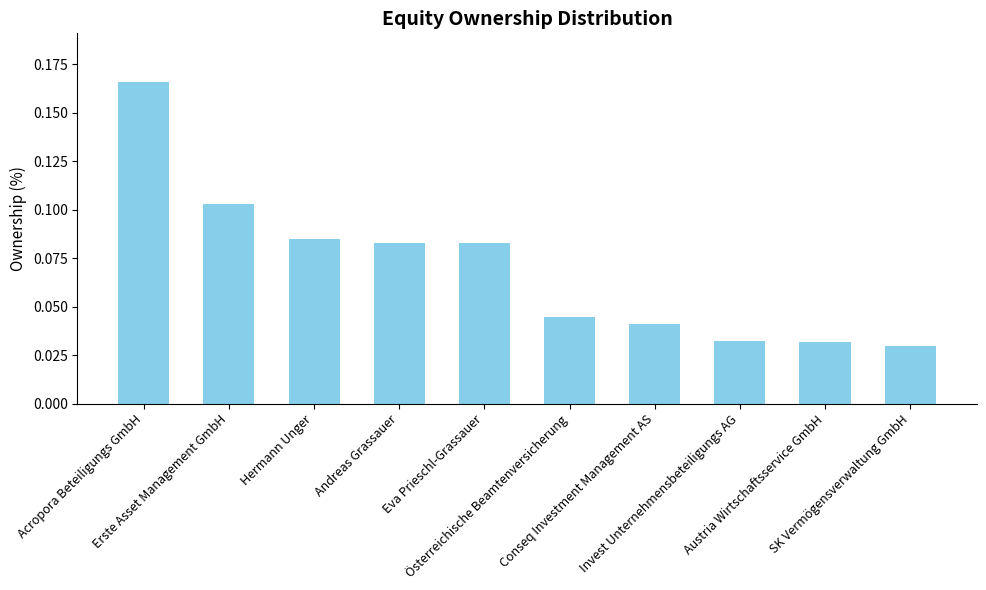

Count the values in the range 0 to 1.

10